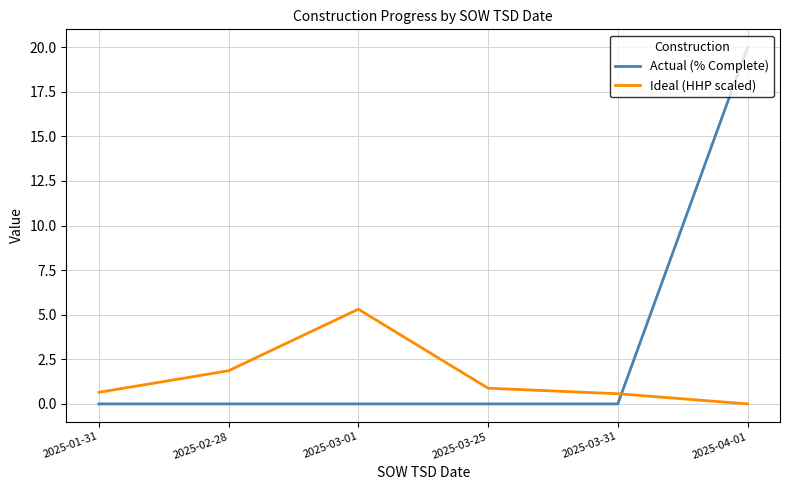

True or false: Ideal (HHP scaled) has more than 1 interior local peaks.

False